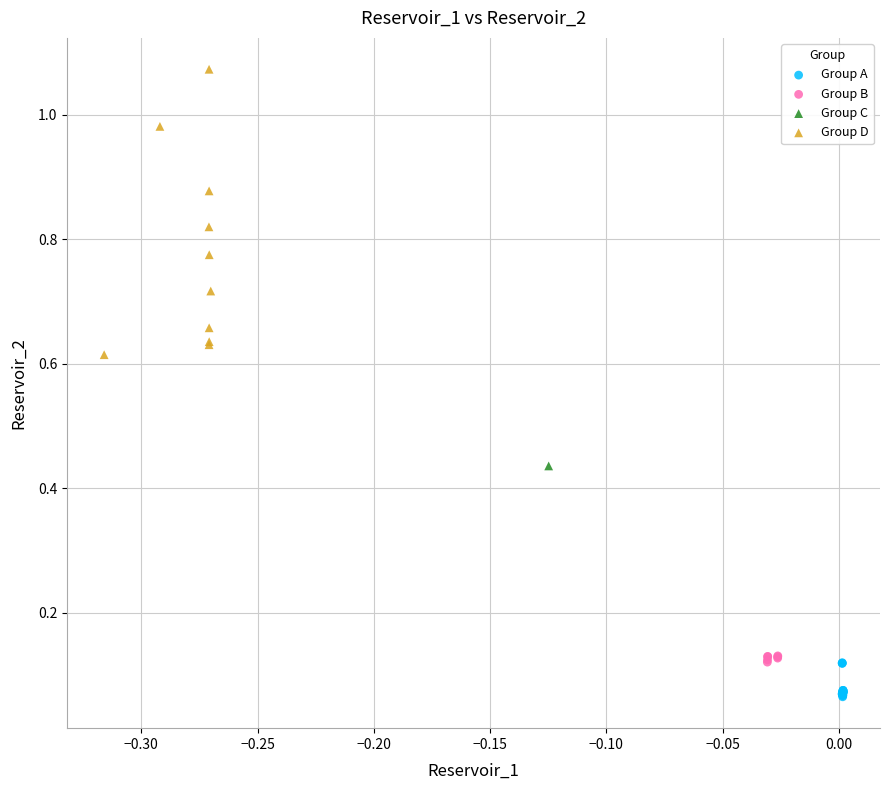

What are all the series names shown in the legend?

Group A, Group B, Group C, Group D